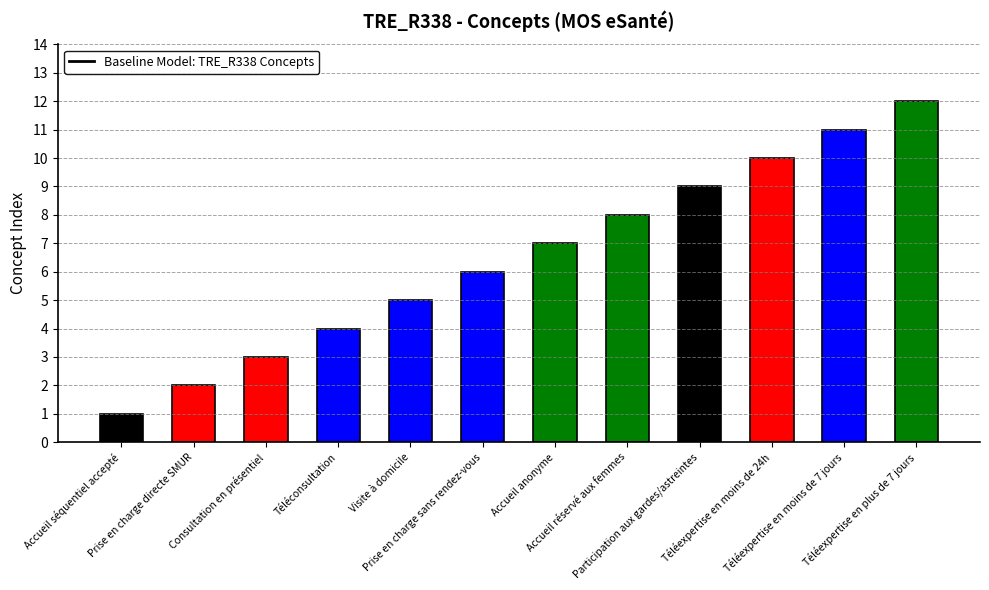

What is the difference between the maximum and minimum values?

11